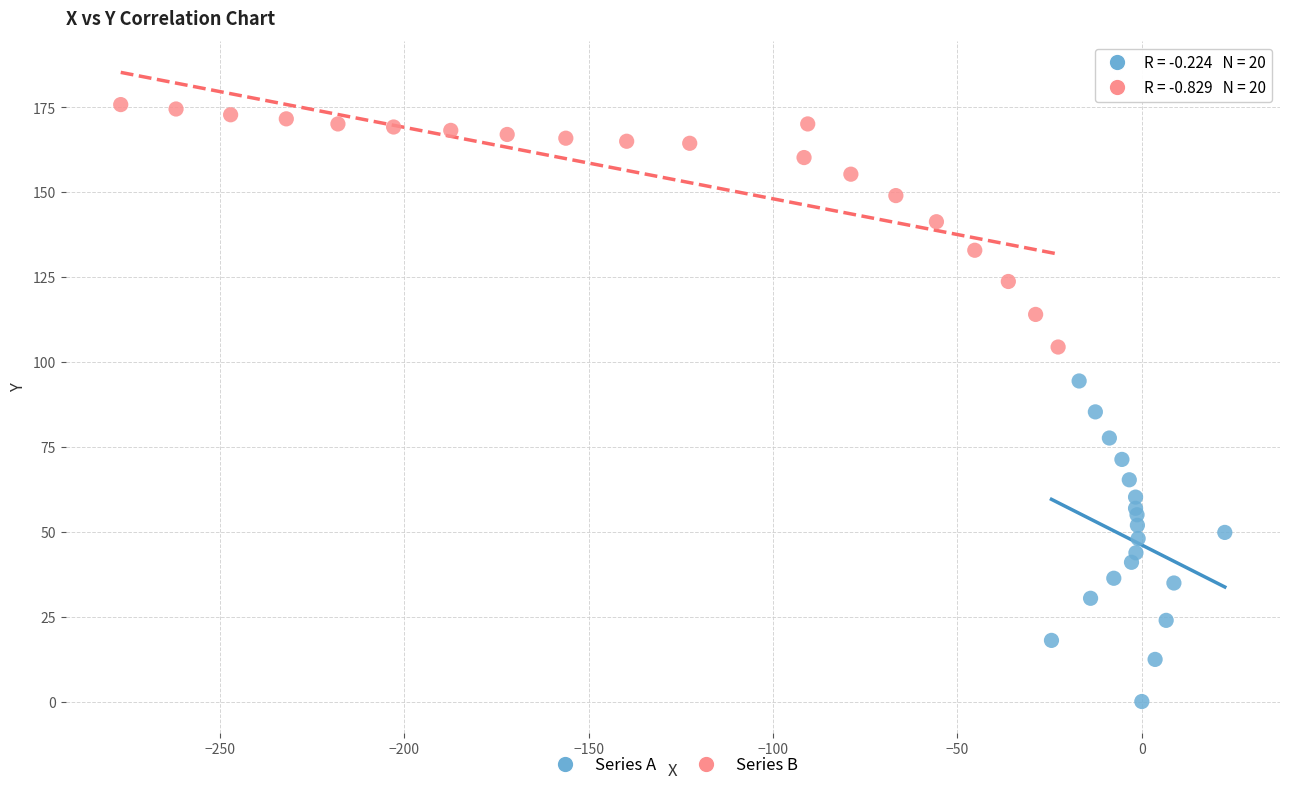

Which series reaches the minimum Y coordinate?

Series A